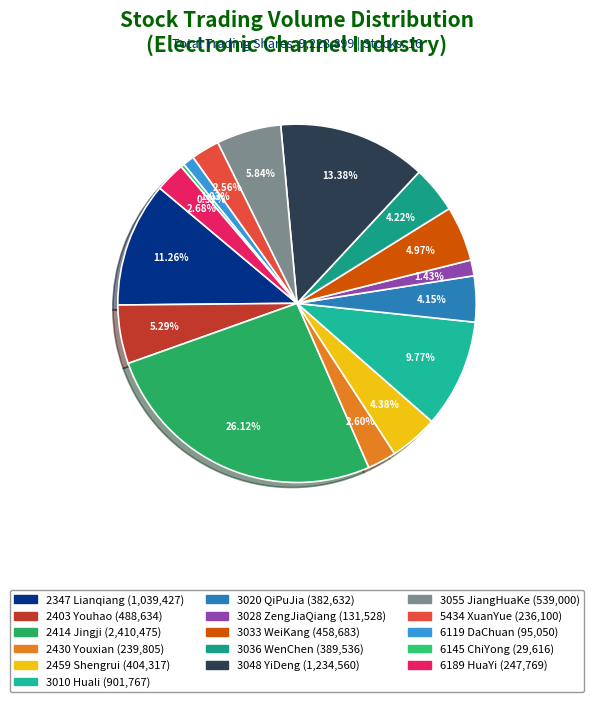

True or false: 3036 accounts for 1% of the total.

False